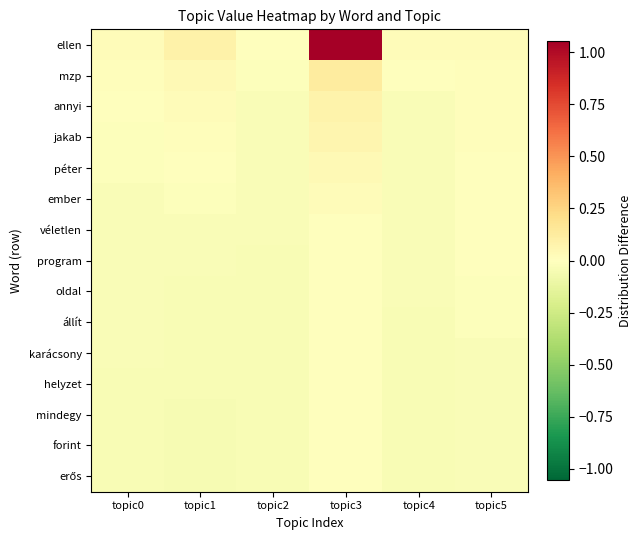

List the series in order of their peak value, highest first.

ellen, mzp, annyi, jakab, péter, ember, véletlen, program, oldal, állít, karácsony, helyzet, mindegy, forint, erős